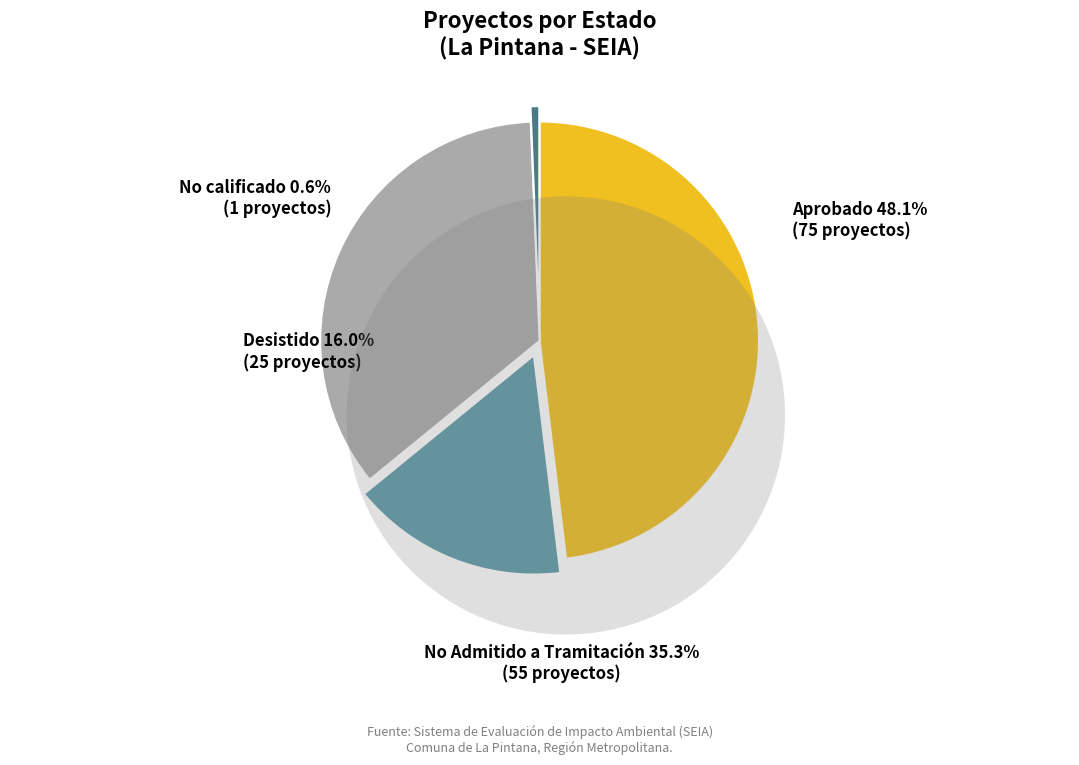

Do Aprobado and Desistido together represent more than half of the pie?

Yes